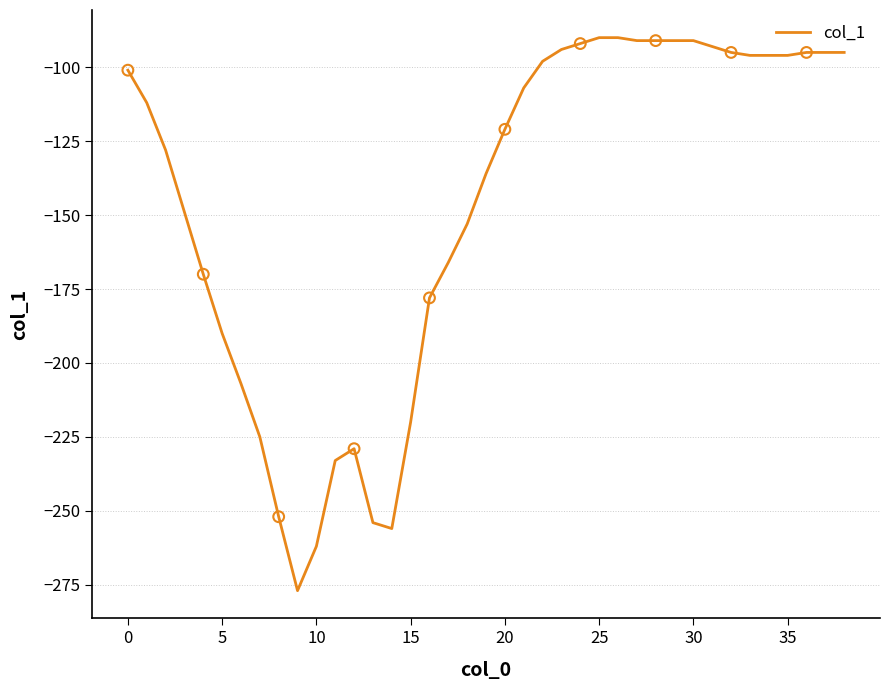

What is the maximum value shown in the chart?

-90